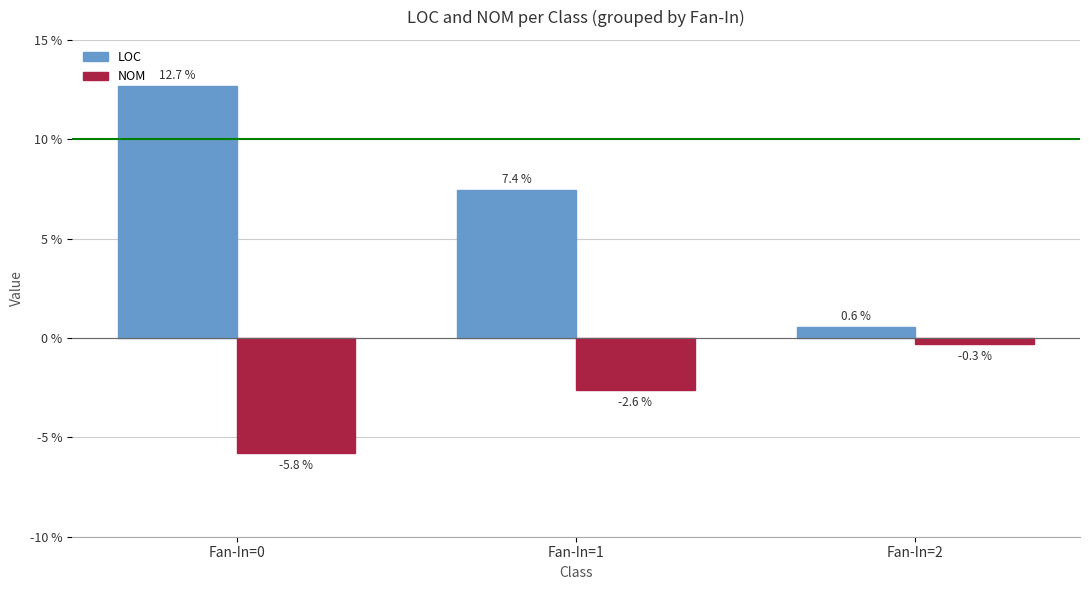

What is the difference between the highest and lowest values at Fan-In=0?

18.5